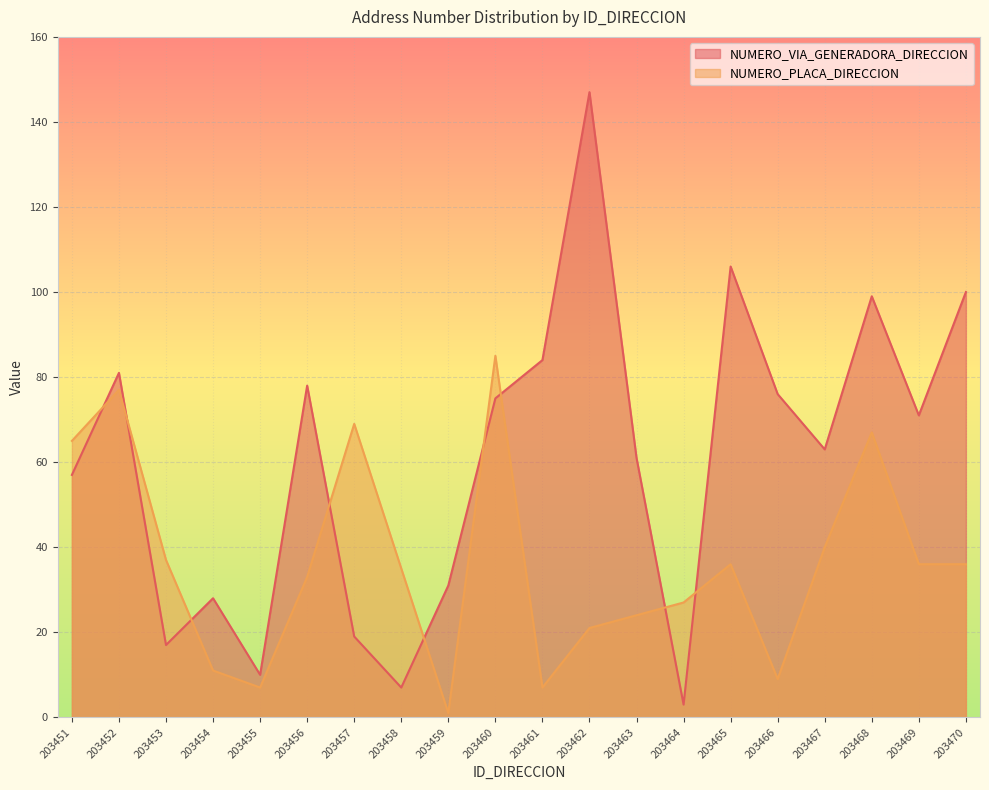

Reading left to right, extract all data points from this chart.

NUMERO_VIA_GENERADORA_DIRECCION: 57	81	17	28	10	78	19	7	31	75	84	147	61	3	106	76	63	99	71	100
NUMERO_PLACA_DIRECCION: 65	77	37	11	7	33	69	35	1	85	7	21	24	27	36	9	40	67	36	36